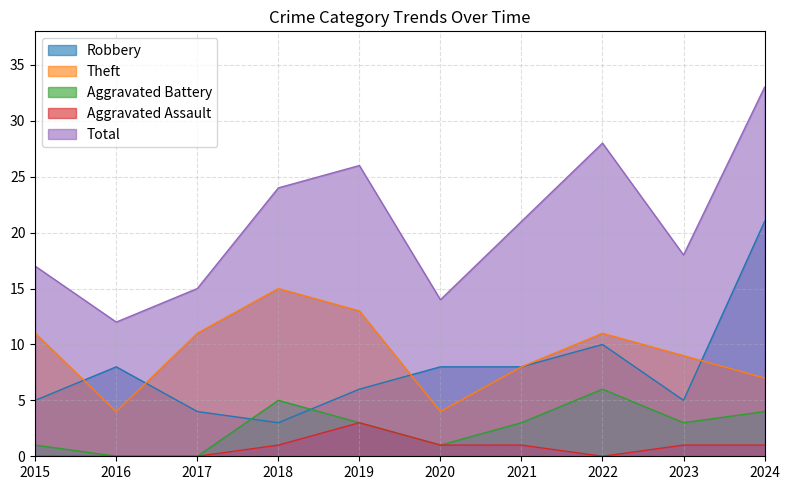

How many interior local peaks does the Aggravated Battery series have?

2